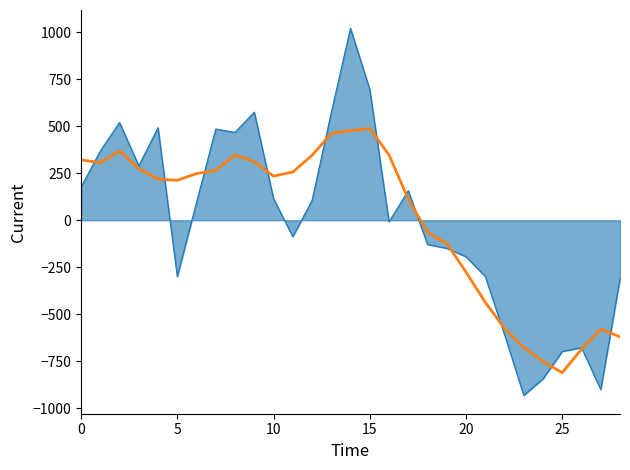

What is the smallest value displayed?

-932.3